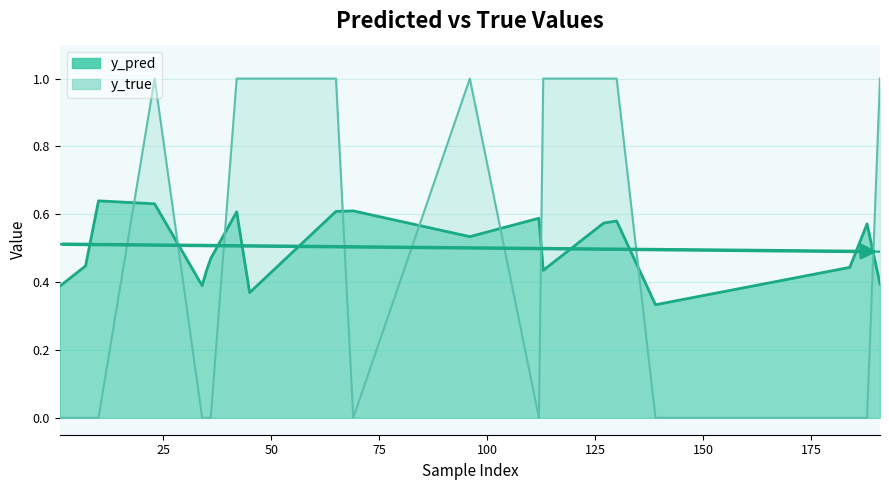

At how many categories does at least one series exceed 0?

20